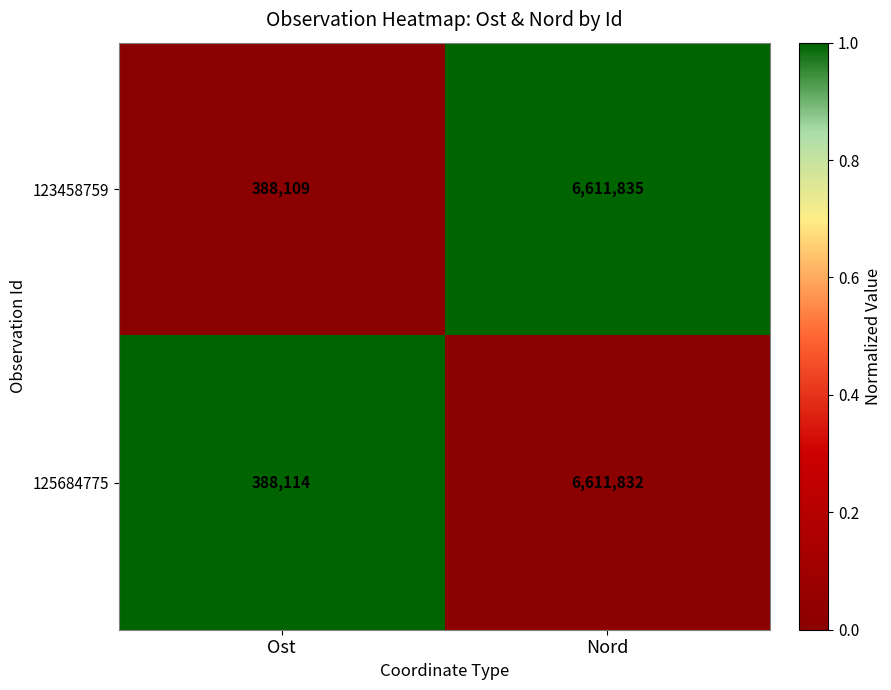

Which series has the largest total across all categories?

125684775